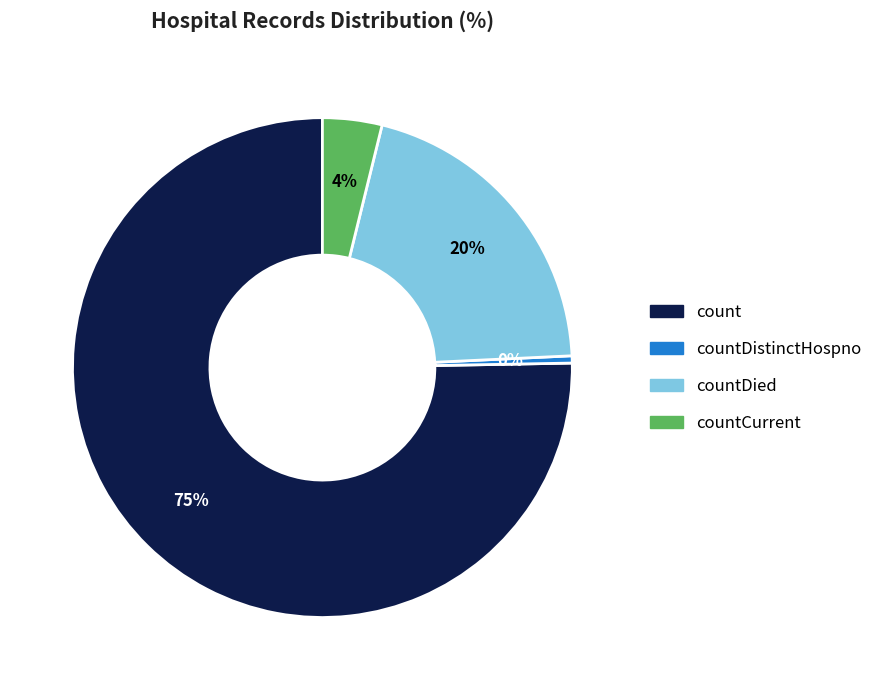

To the nearest percent, what is the average slice percentage?

25%